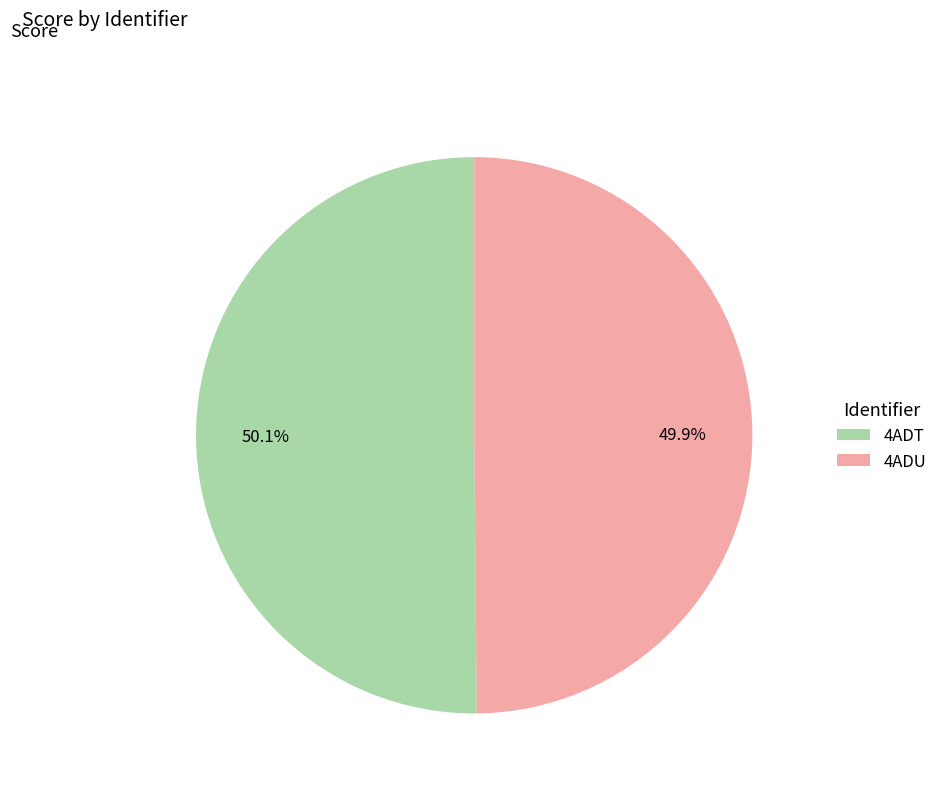

Approximately how many times larger is the value at 4ADU compared to 4ADT?

1.0